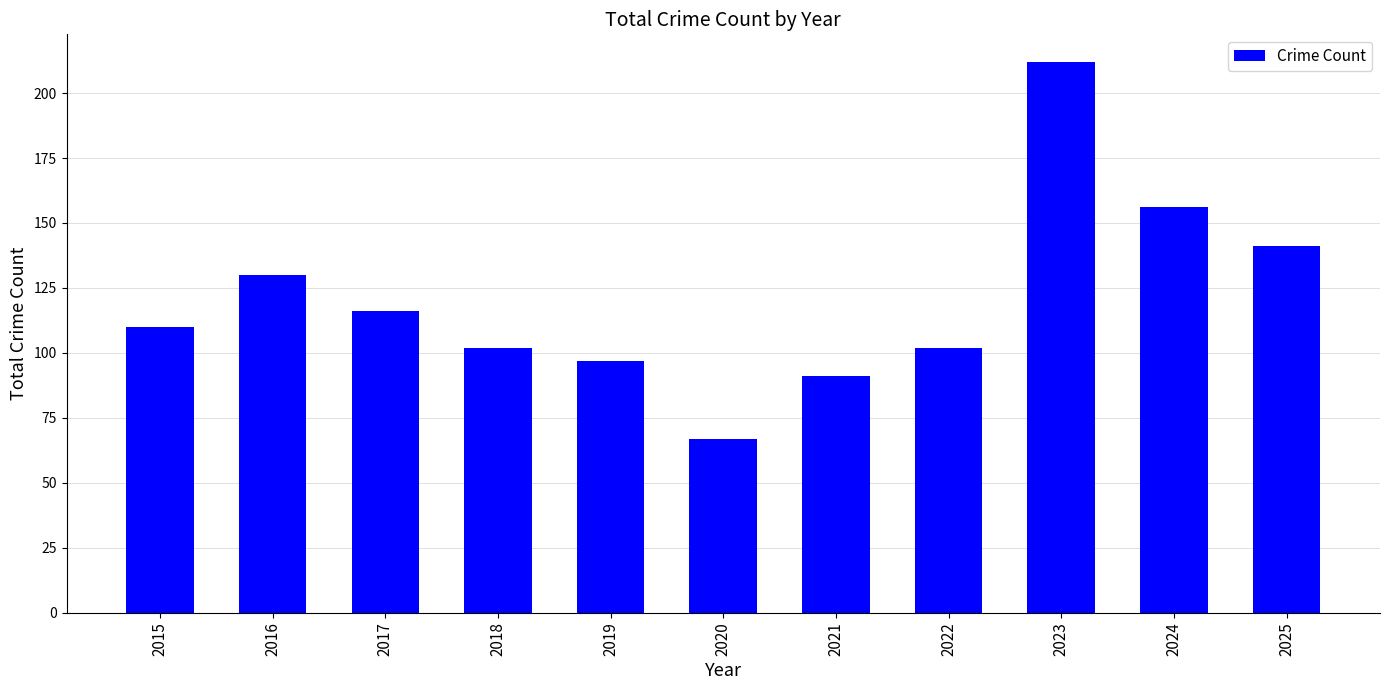

What is the value of the 1st bar from the left?

110